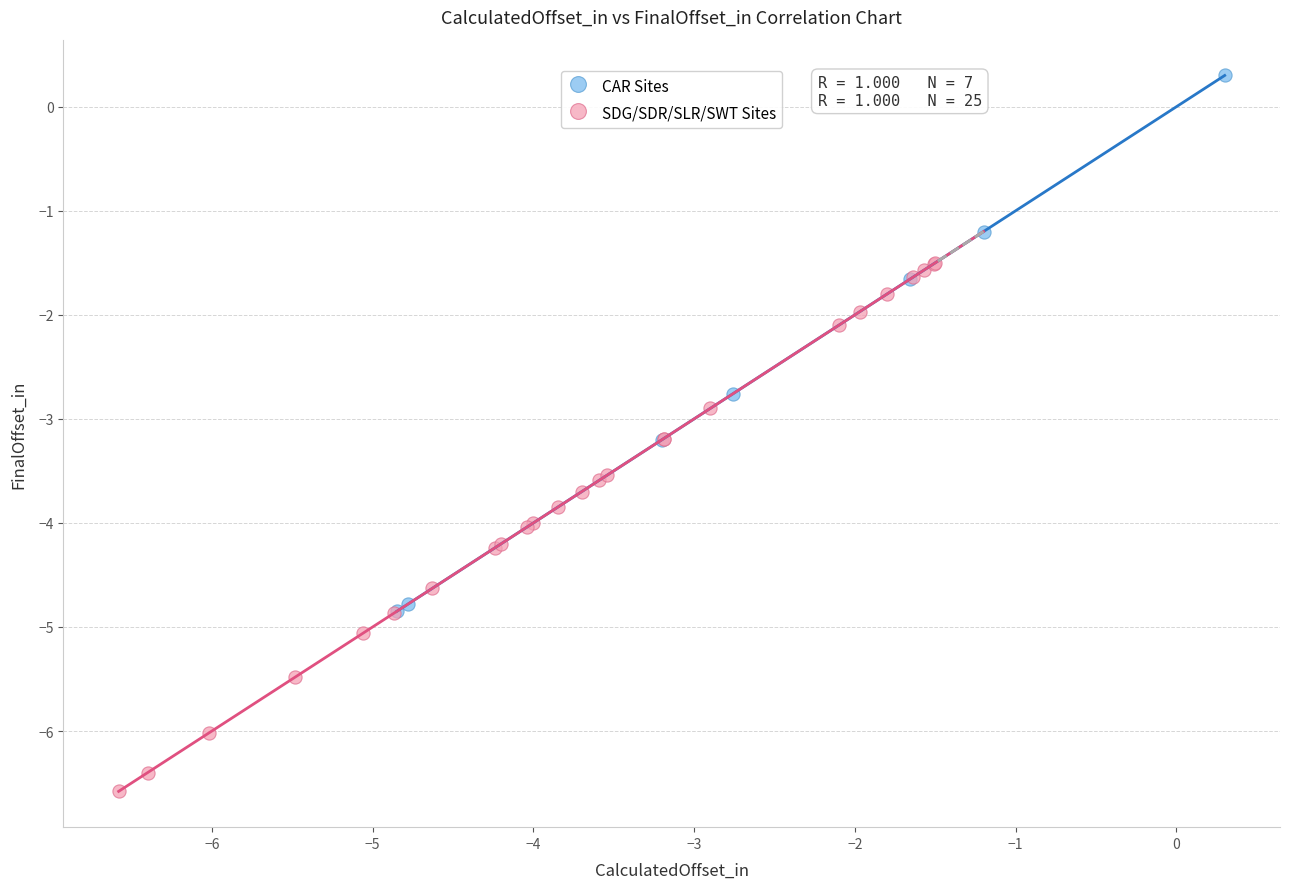

Which series contains the lowest Y value?

SDG/SDR/SLR/SWT Sites